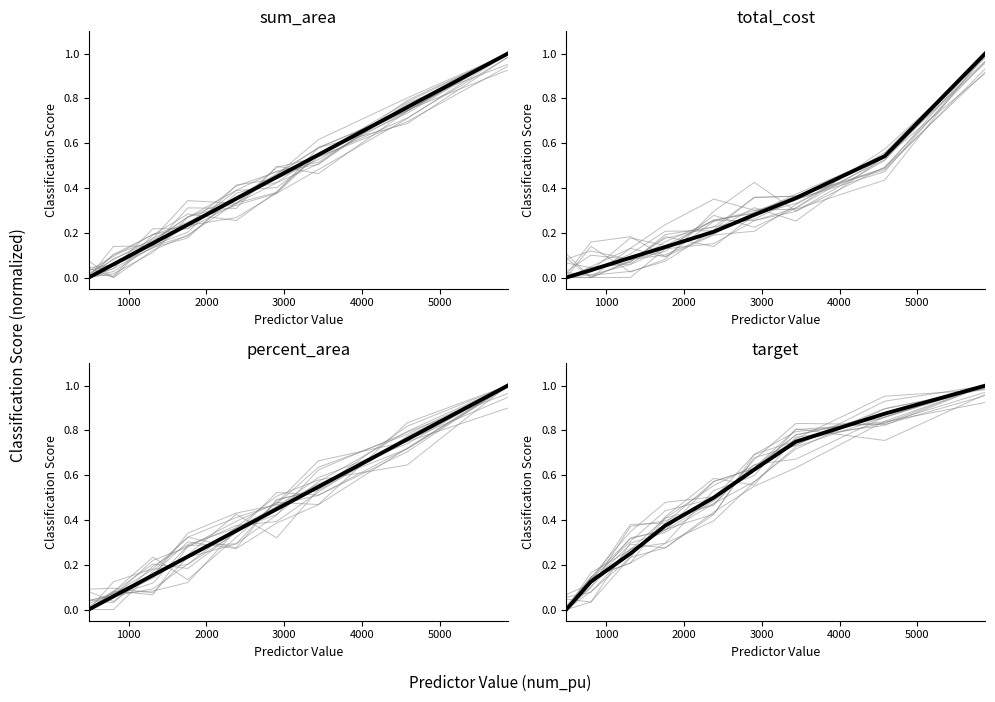

Is it true that target equals 0.1 at 2000?

False